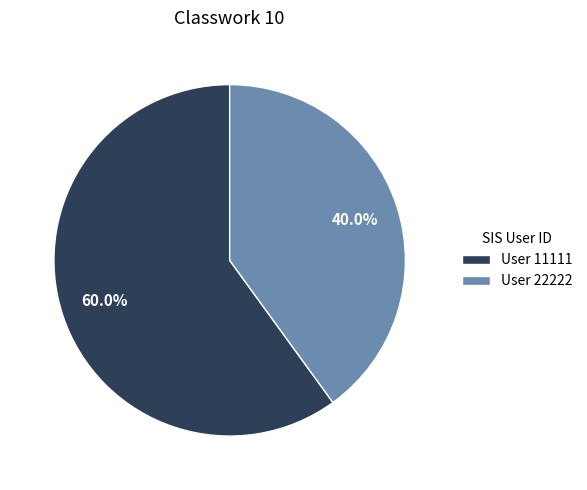

How many slices are in this pie chart?

2